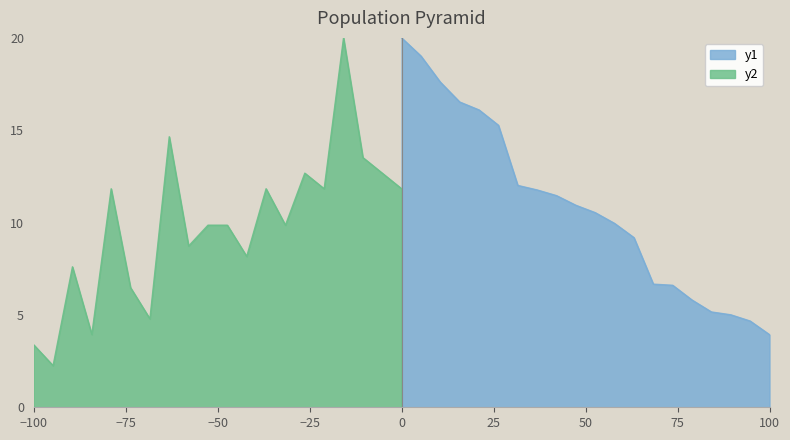

At which label does y1 reach its minimum?

100